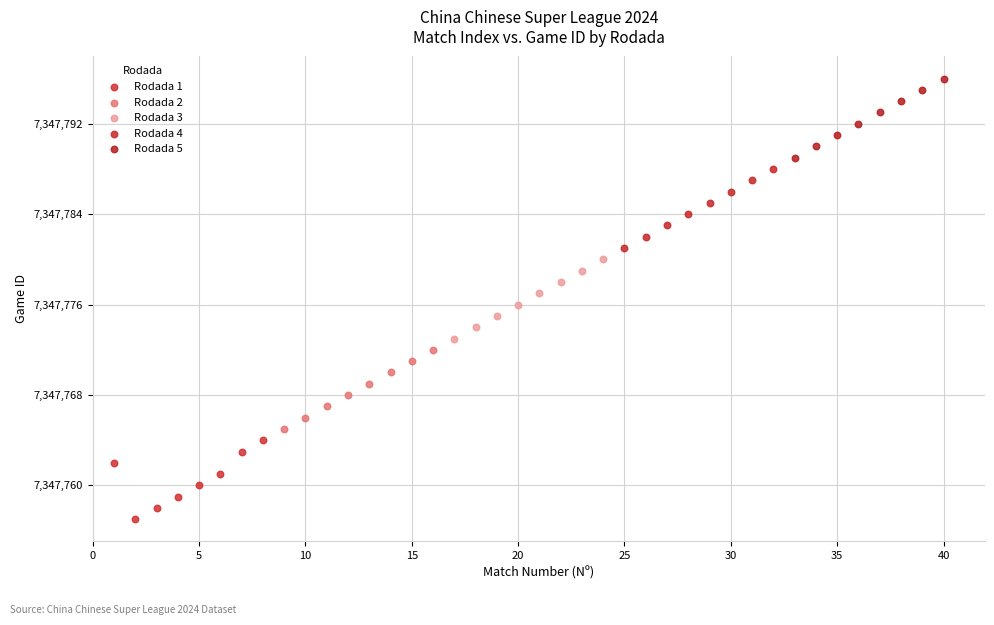

What are all the series names shown in the legend?

Rodada 1, Rodada 2, Rodada 3, Rodada 4, Rodada 5